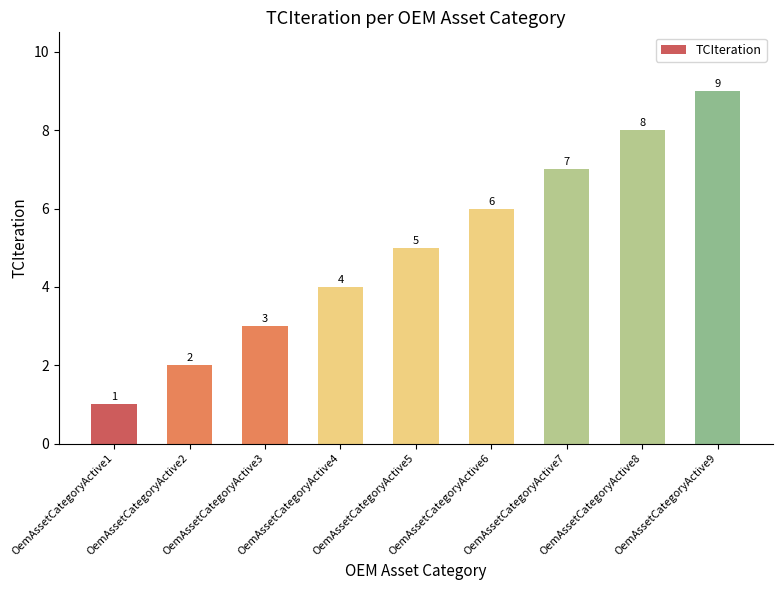

What is the value of the 5th bar from the left?

5